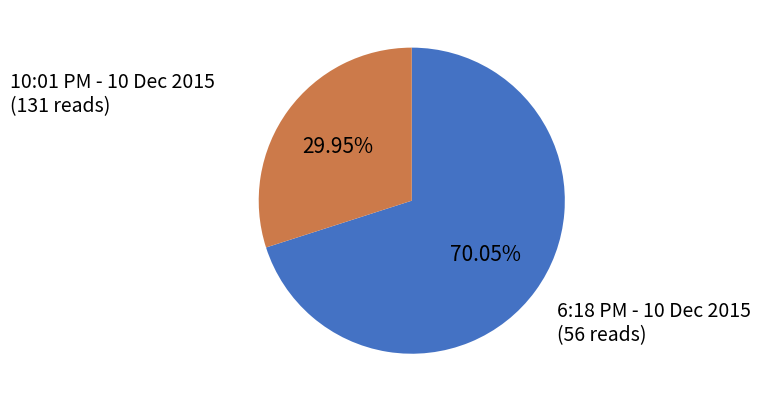

To the nearest percent, what is the difference between the largest and smallest slice percentages?

40%